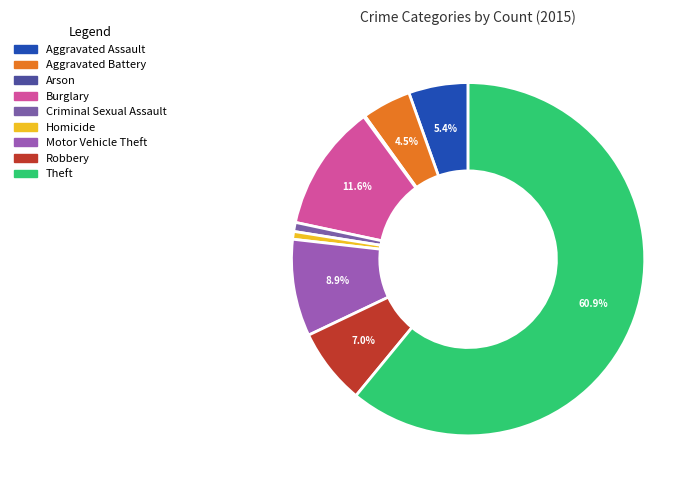

Rank the categories by value from lowest to highest.

Arson, Homicide, Criminal Sexual Assault, Aggravated Battery, Aggravated Assault, Robbery, Motor Vehicle Theft, Burglary, Theft